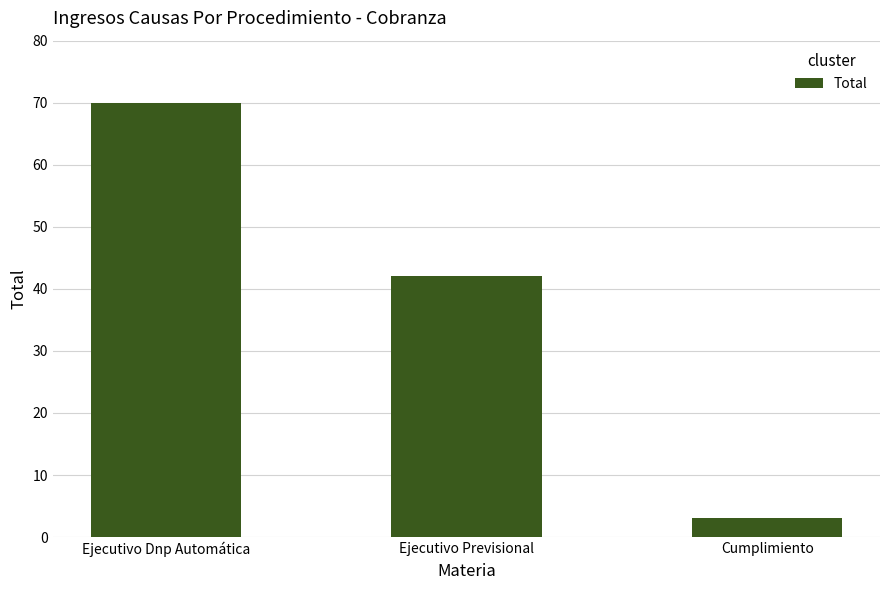

Approximately how many times larger is the value at Ejecutivo Dnp Automática compared to Cumplimiento?

23.3